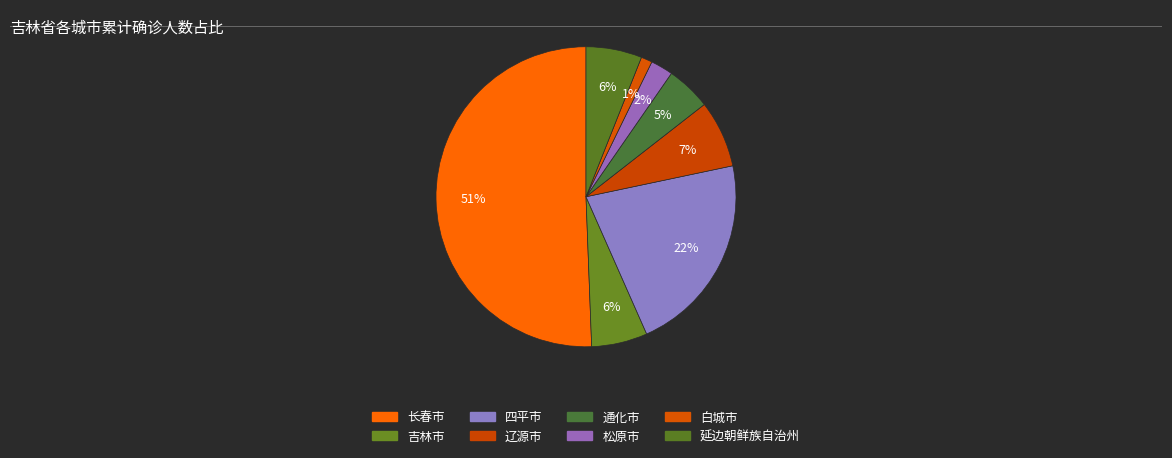

How many segments does this pie chart have?

8